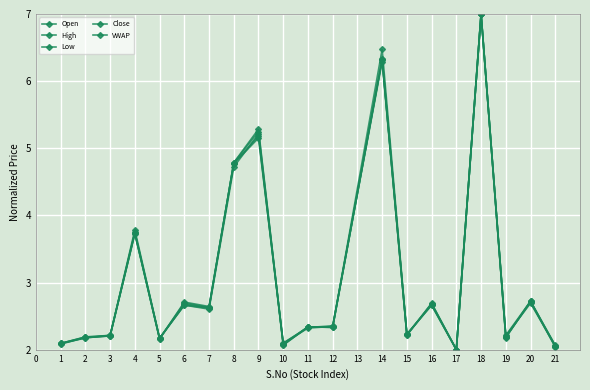

Rank the series by their maximum value, from lowest to highest.

Open, High, Low, Close, VWAP